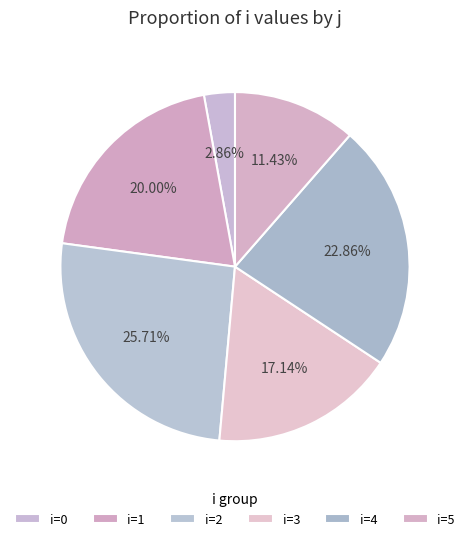

Rank the categories by value from lowest to highest.

i=0, i=5, i=3, i=1, i=4, i=2